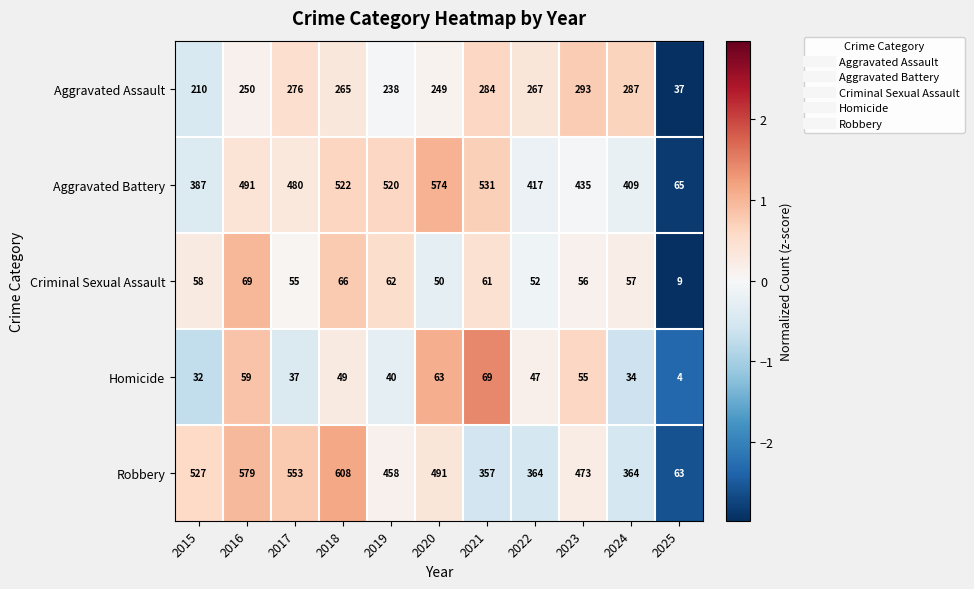

How many data points in Aggravated Assault are less than 265?

5